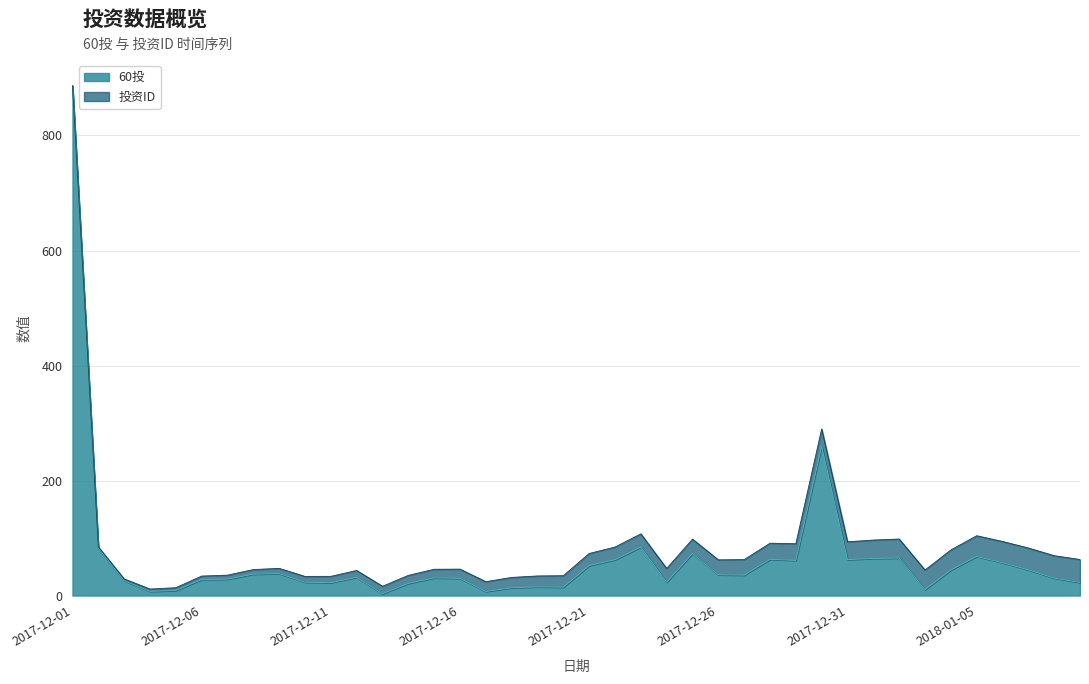

Which category has the lowest value across all series?

2017-12-13